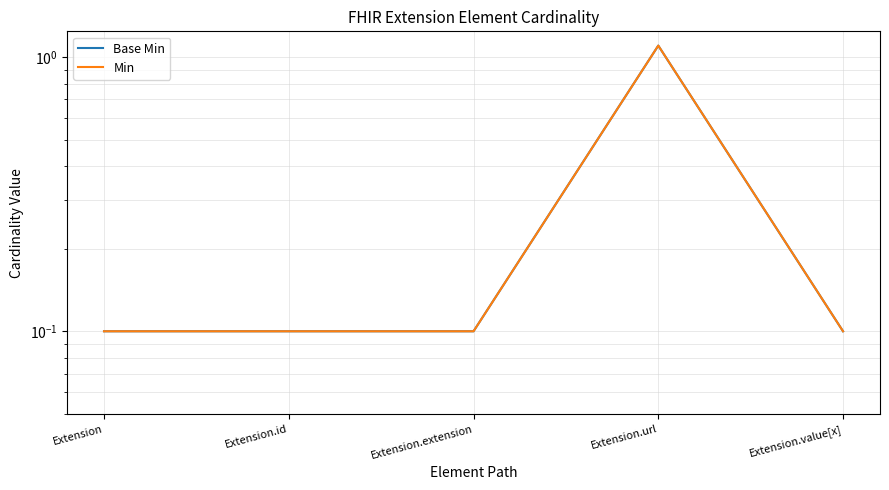

Which series has the largest range (max minus min)?

Base Min